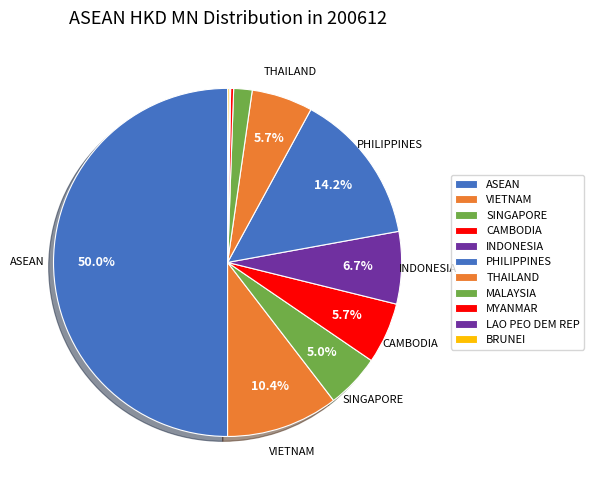

What percentage is NOT represented by INDONESIA?

93.3%